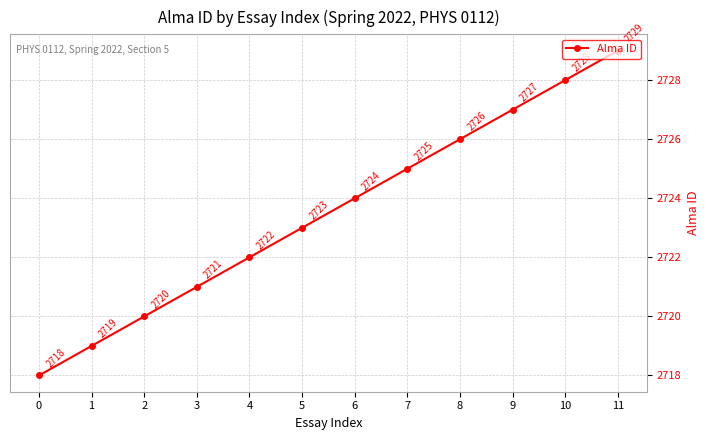

What is the greatest value displayed?

2729